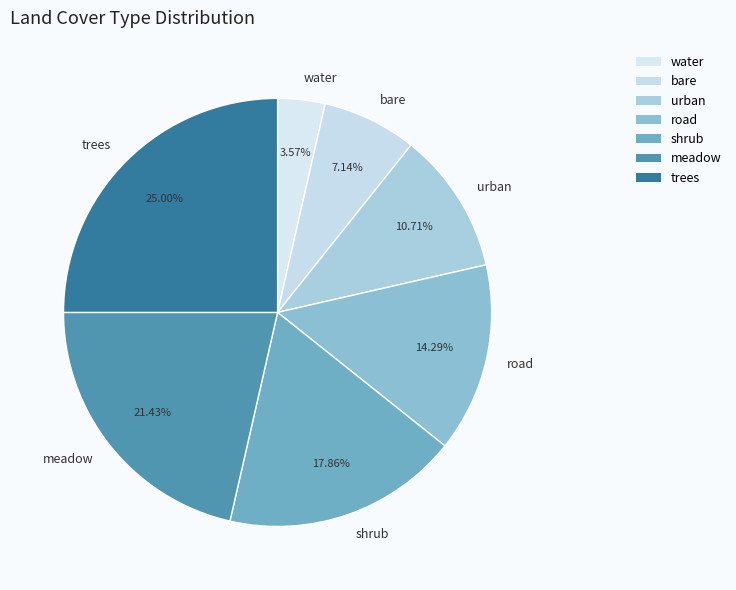

To the nearest percent, what is the difference between the largest and smallest slice percentages?

21%